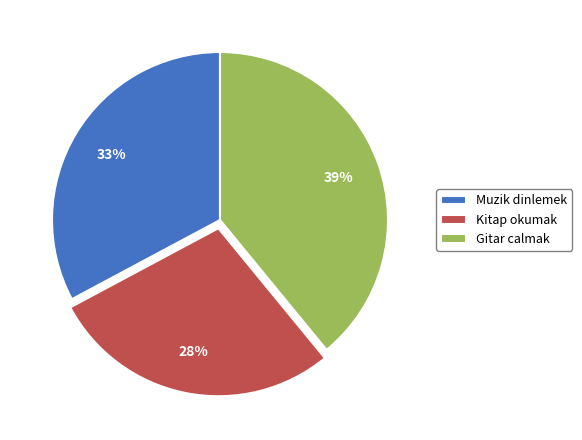

Is the sum of Gitar calmak and Muzik dinlemek greater than half?

Yes